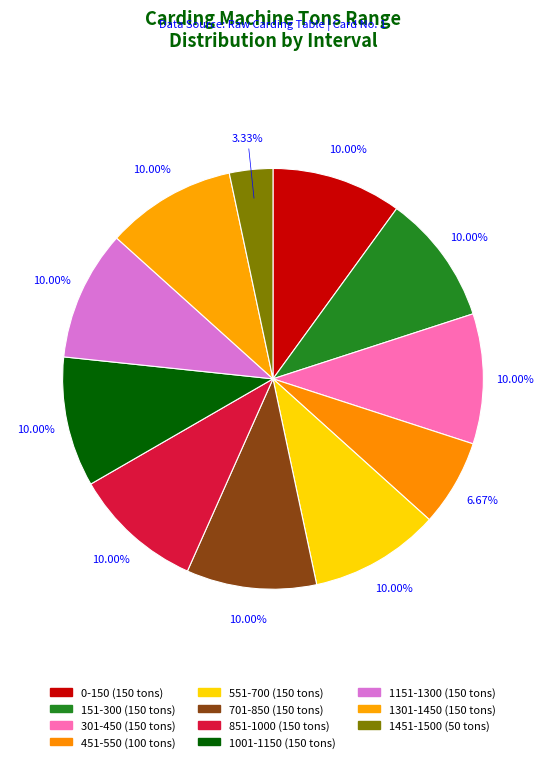

Is it true that 551-700 is 10% of the pie?

True